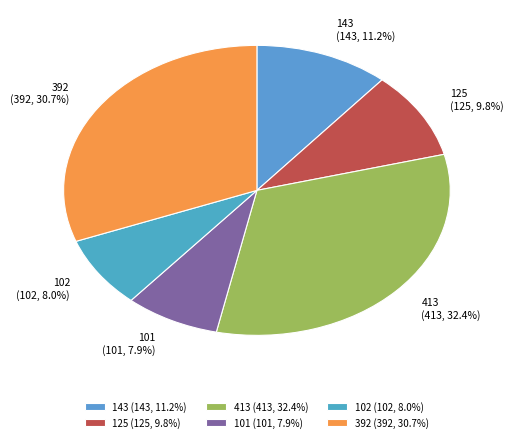

What percentage is the 392 slice, to the nearest percent?

31%